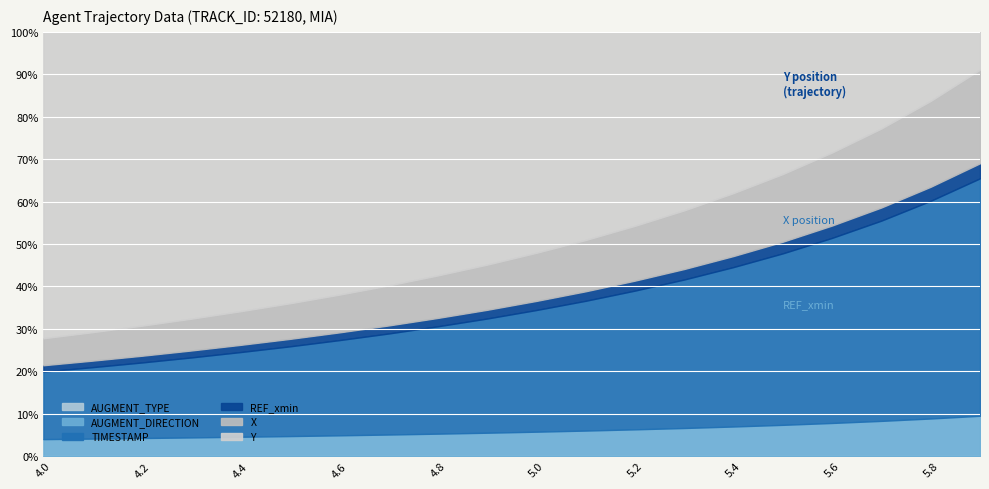

At which label does AUGMENT_DIRECTION reach its minimum?

4.0